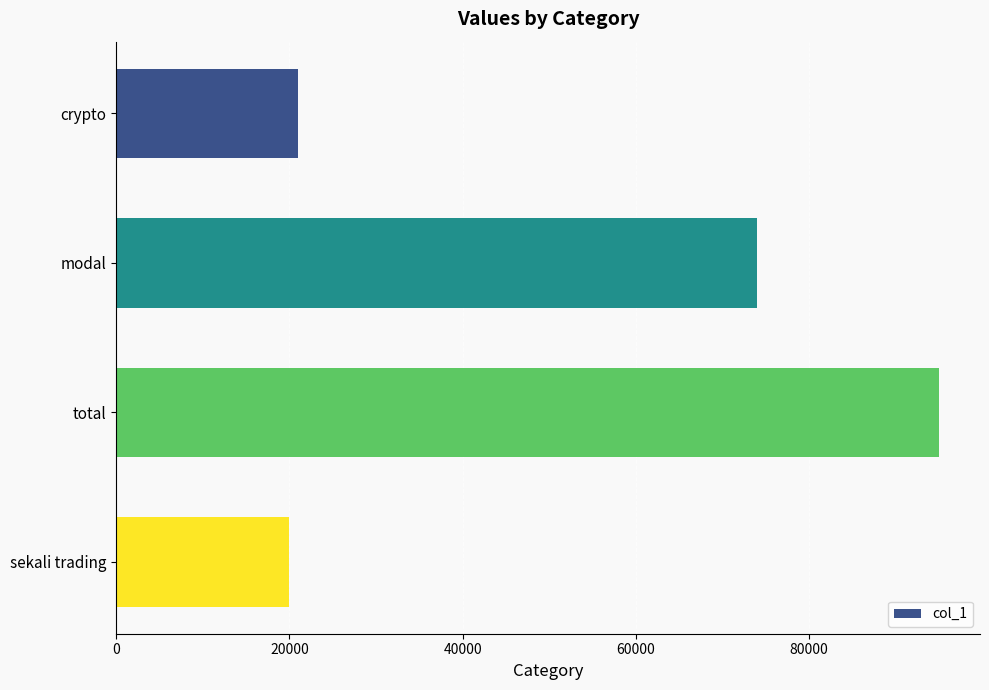

What is the sum of the values at sekali trading and total?

115000